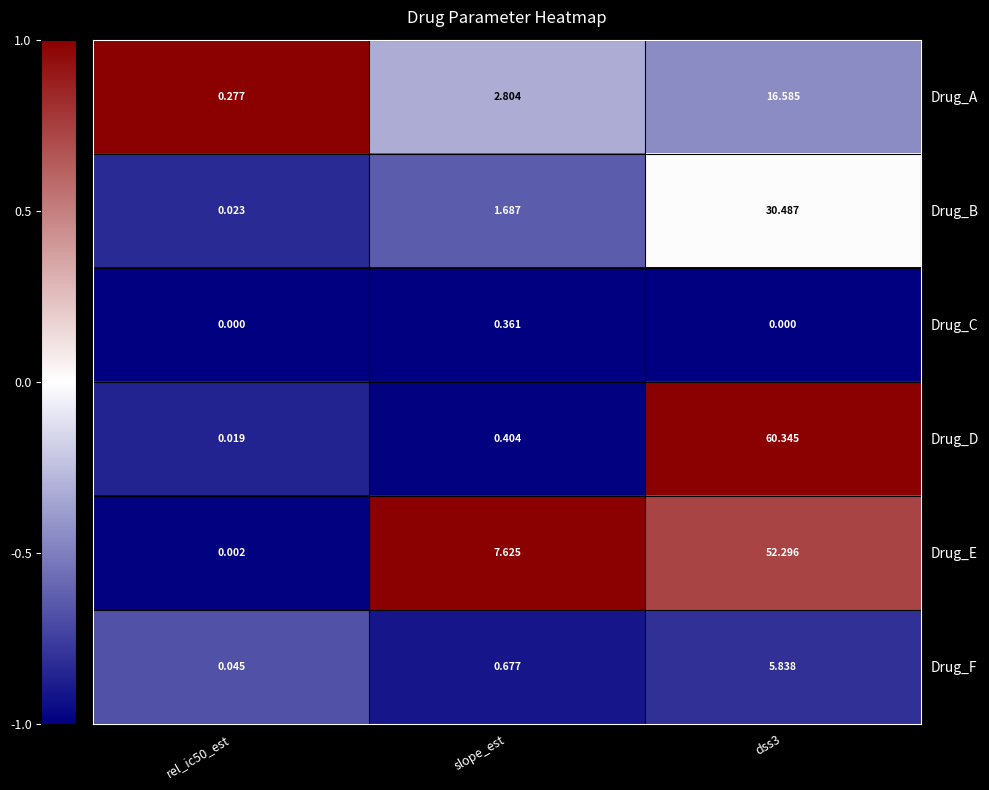

Which series has the largest range (max minus min)?

Drug_D